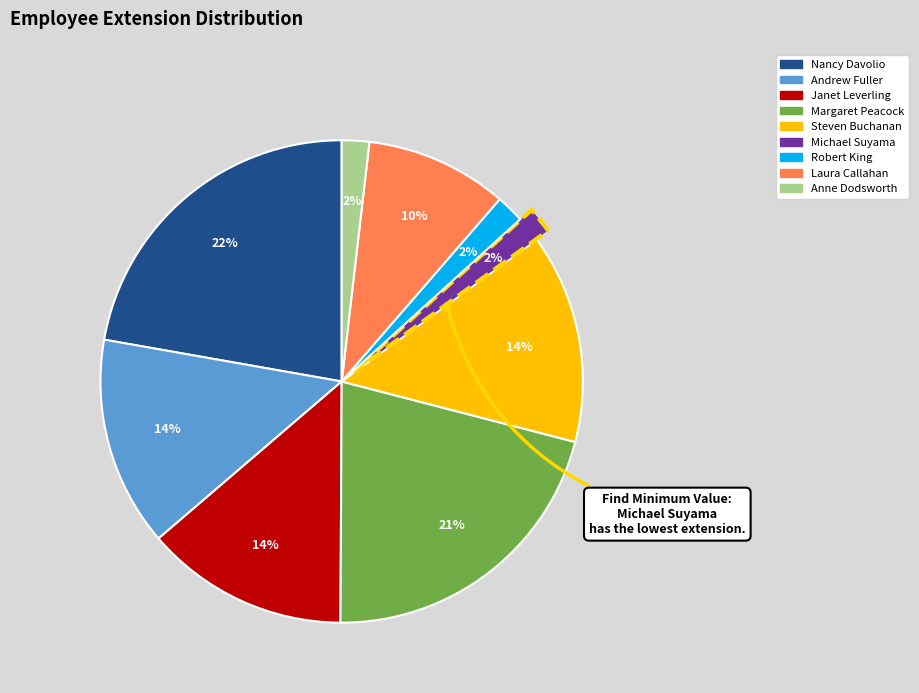

What is the largest slice in the pie chart?

Nancy Davolio